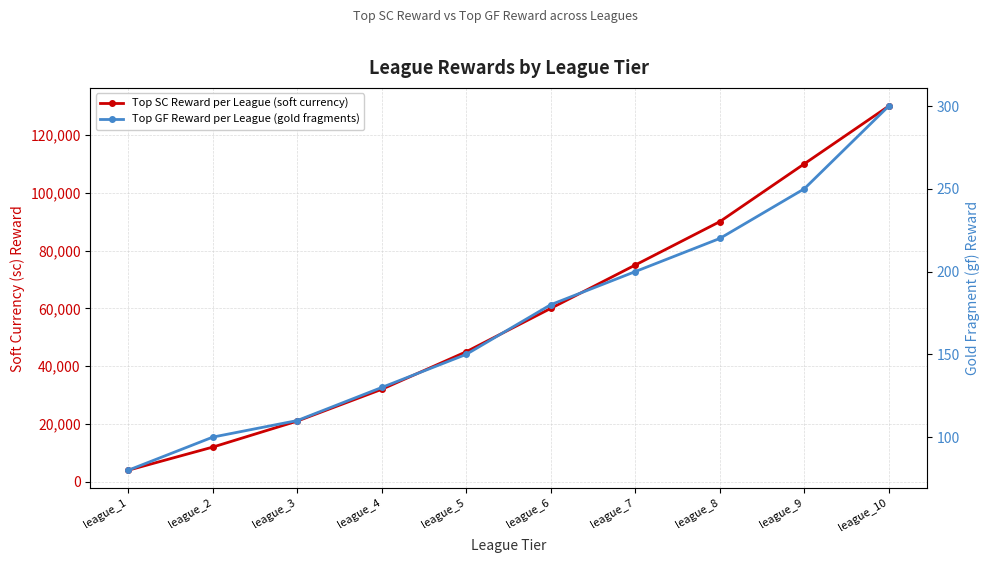

What is the value of the Top GF Reward per League (gold fragments) point at the 6th from the left?

180